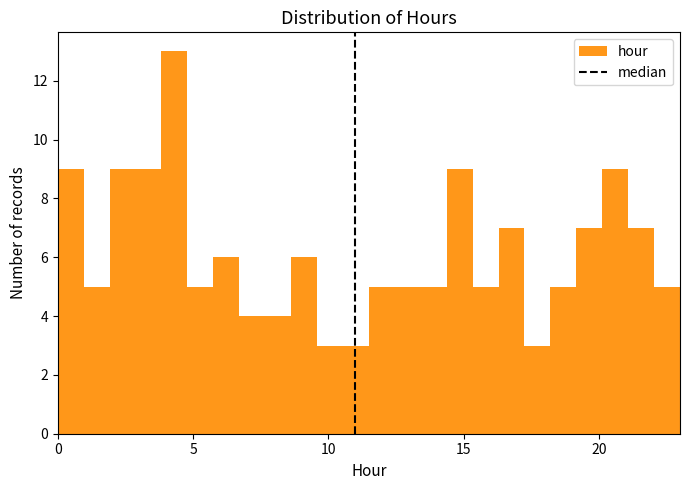

Around what value on the x-axis is the tallest bar? Give the approximate position of its centre, as read against the axis.

4.5